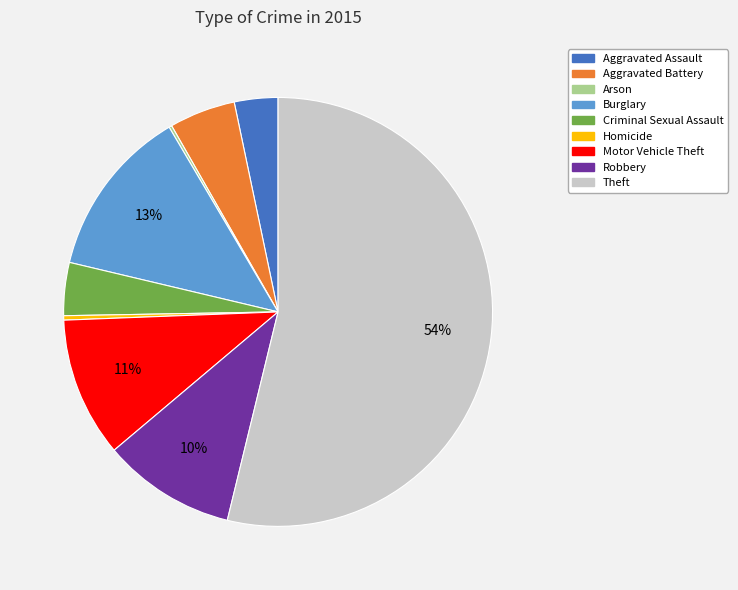

True or false: Criminal Sexual Assault accounts for 4% of the total.

True